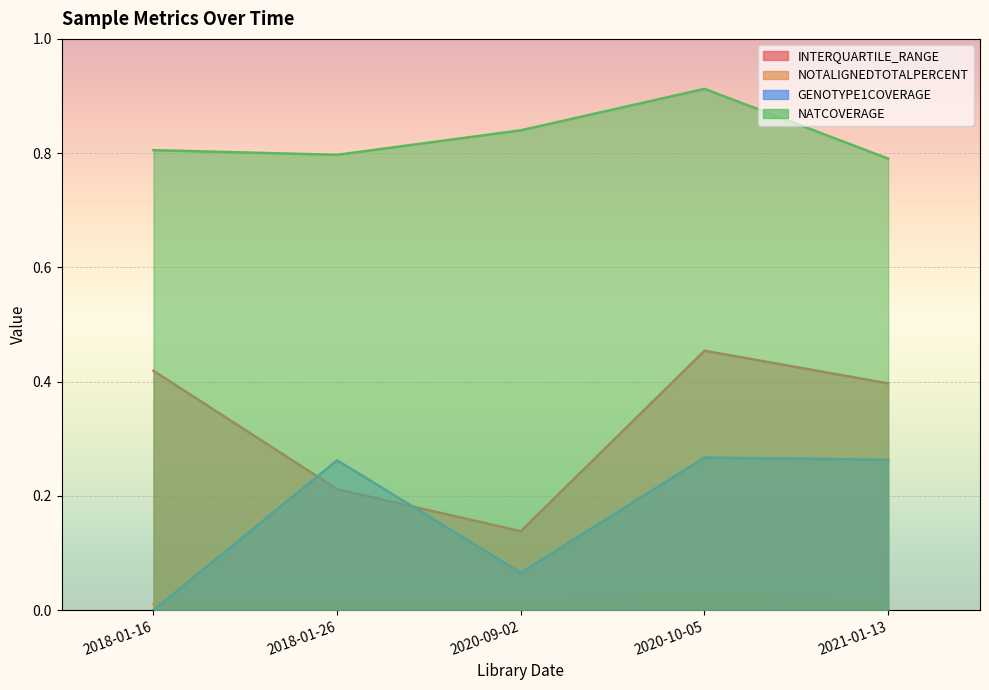

At which category does NATCOVERAGE reach its first local valley?

2018-01-26